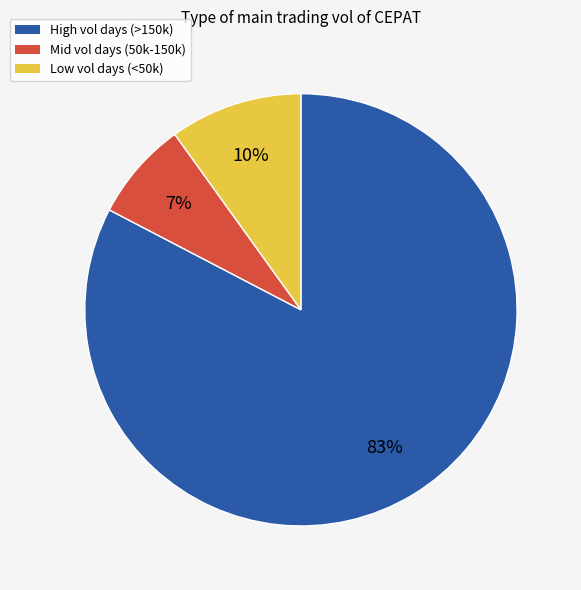

Is there any slice that represents more than half of the pie?

Yes